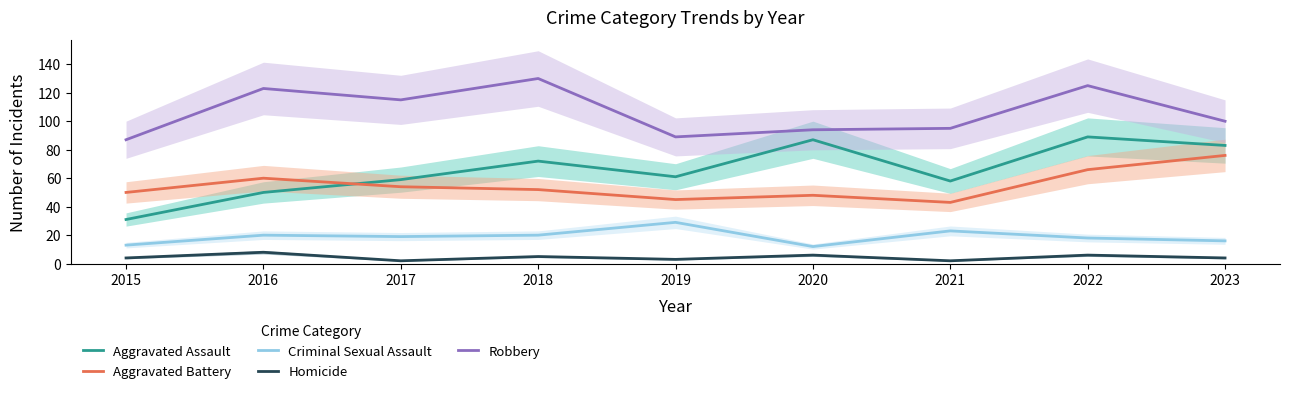

What is the maximum value shown in the chart?

130